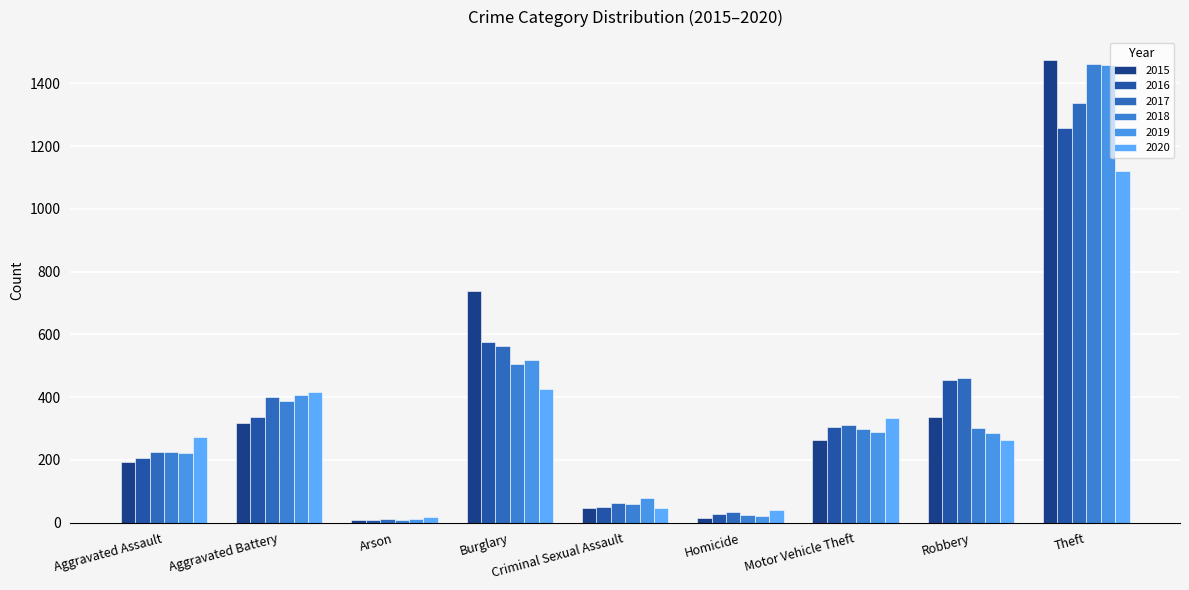

Which series has the largest range (max minus min)?

2015